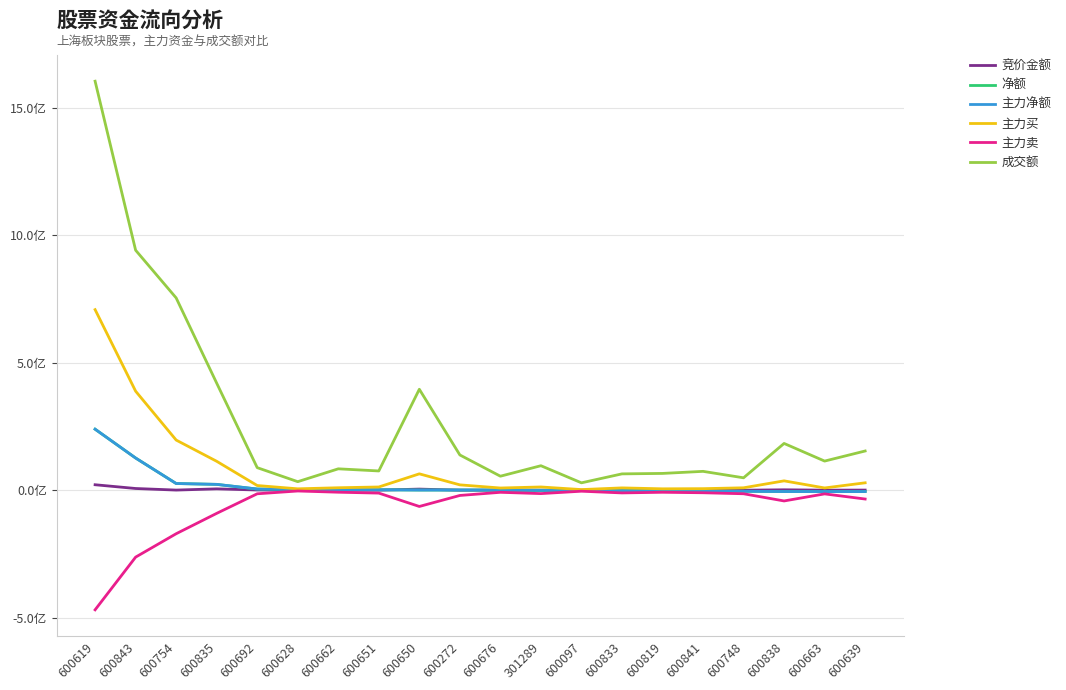

Rank the categories by 主力买 value from lowest to highest.

600097, 600819, 600628, 600841, 600676, 600663, 600833, 600748, 600662, 600651, 301289, 600692, 600272, 600639, 600838, 600650, 600835, 600754, 600843, 600619